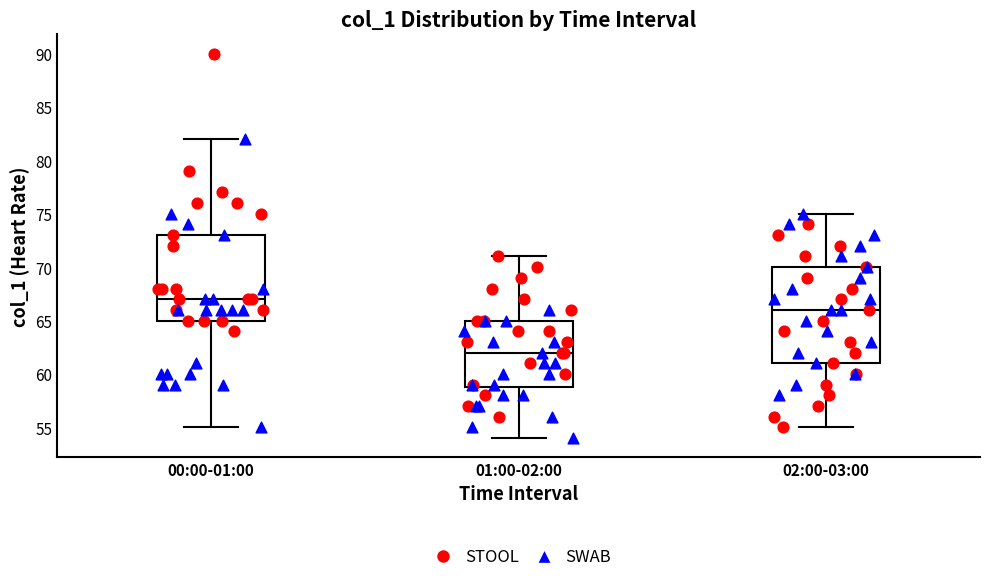

Where does the upper whisker of the box for 02:00-03:00 end on the y-axis? The values are not printed on the chart, so give them approximately, as read against the axis.

75